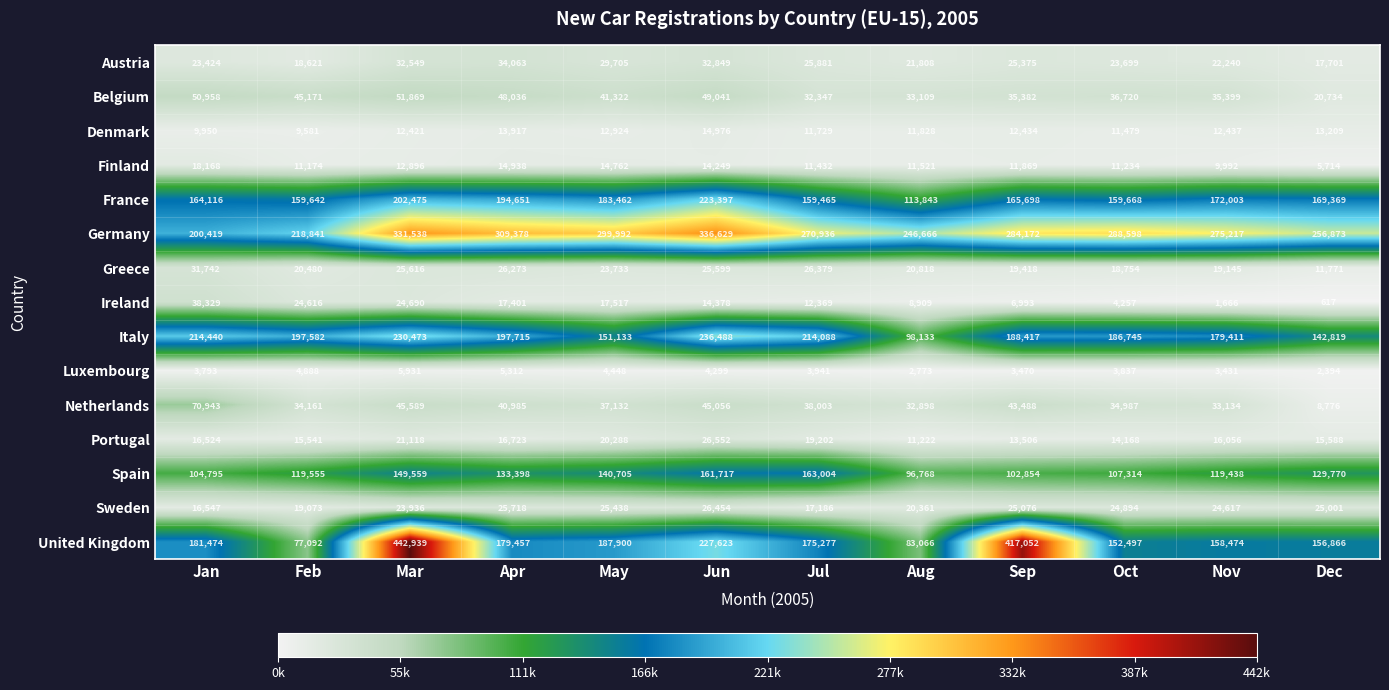

Which series has the widest spread of values?

United Kingdom